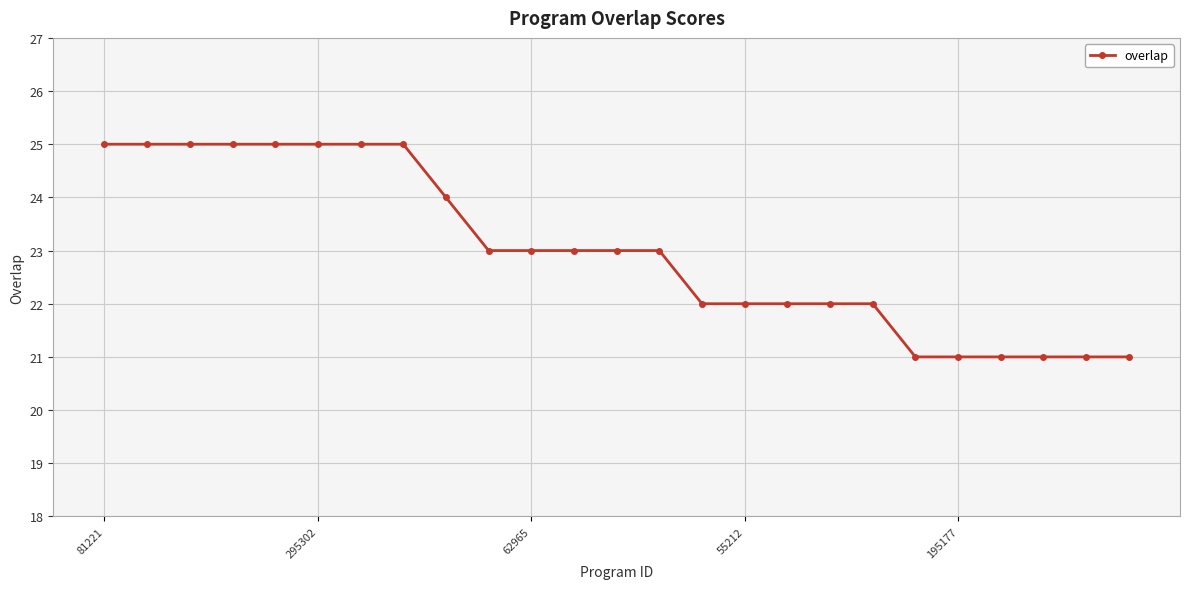

What is the greatest value displayed?

25